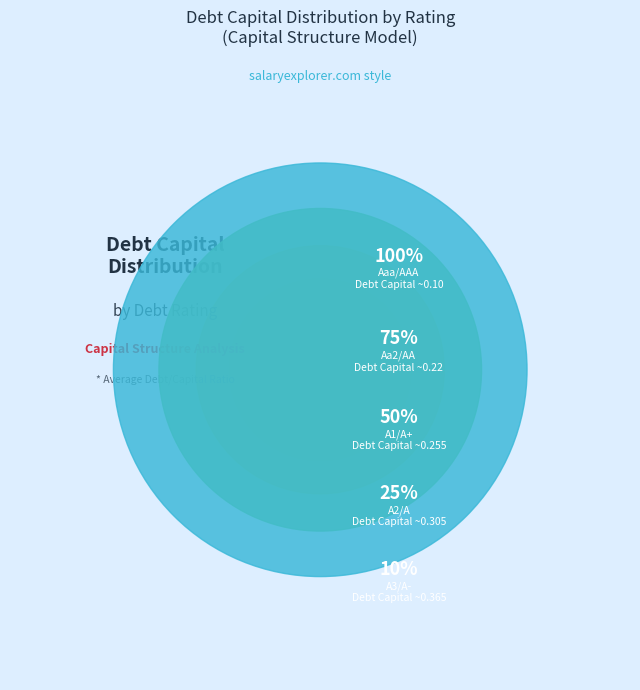

Which category has the biggest portion of the pie?

Aaa/AAA